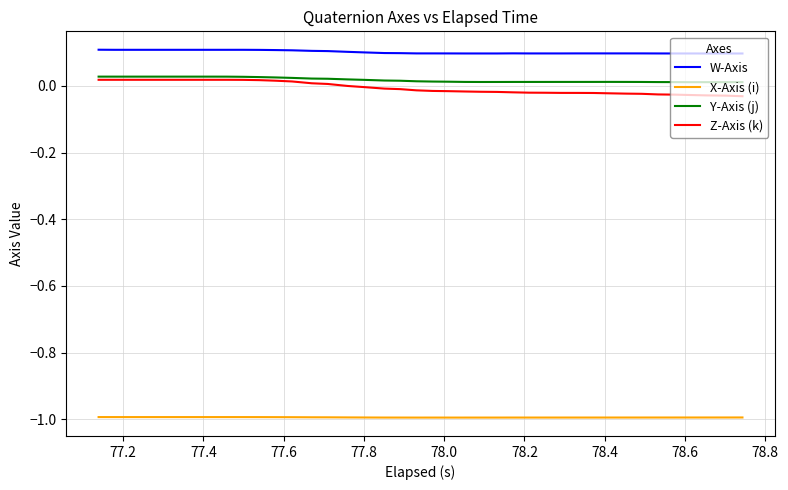

What is the minimum value shown in the chart?

-1.0